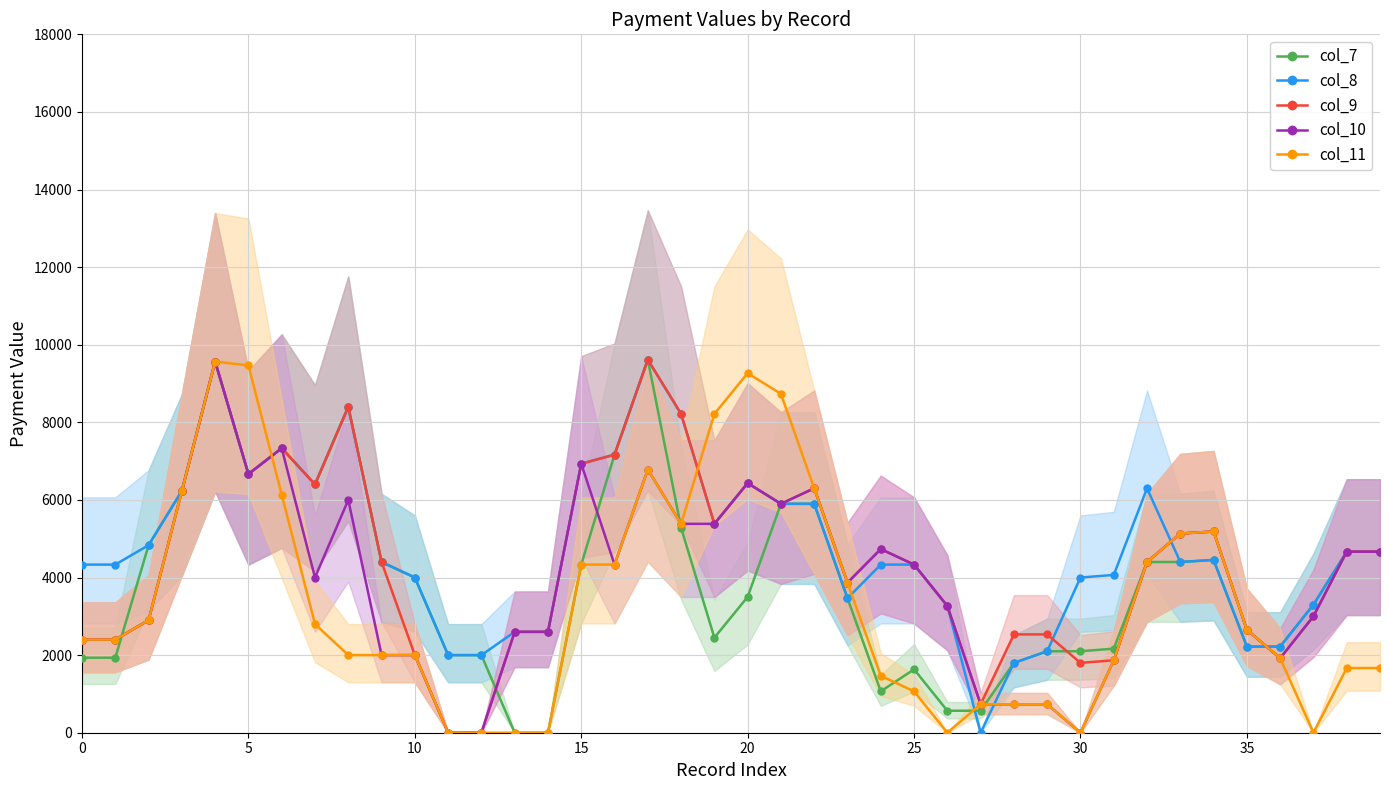

How many data points in col_11 are above 2400?

19